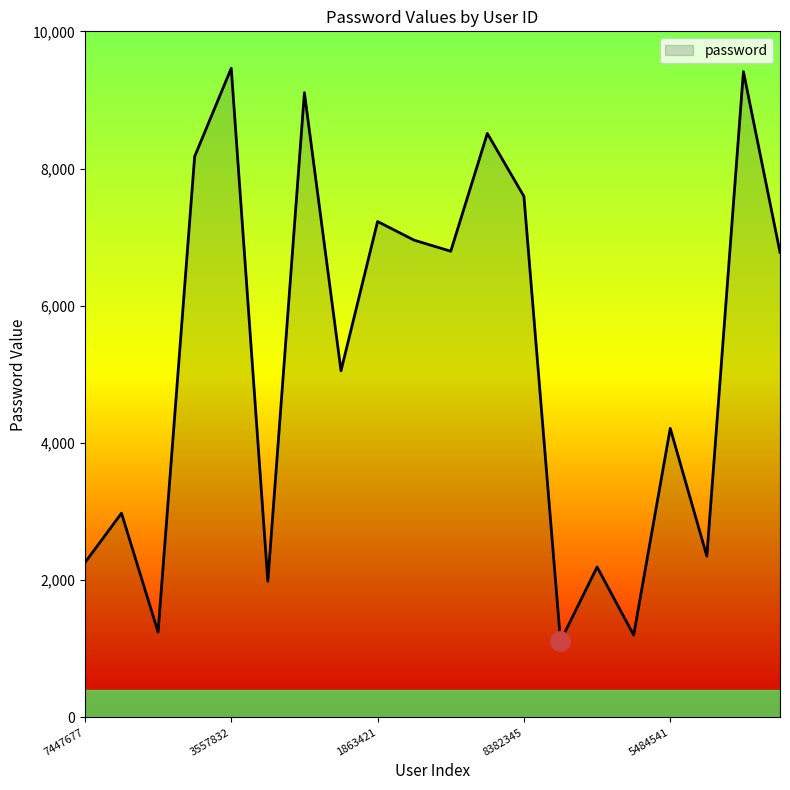

What is the smallest value displayed?

1111